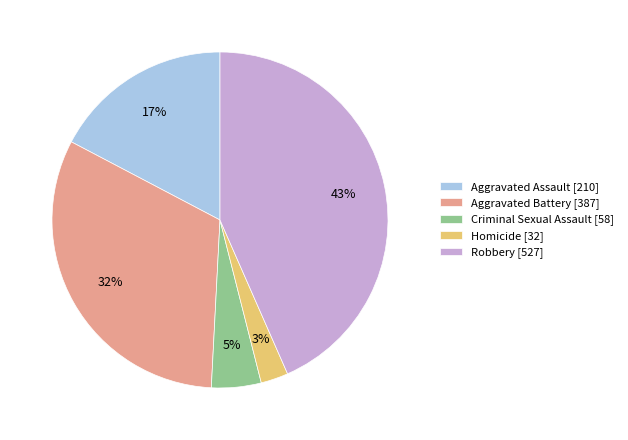

Count the number of slices in the pie.

5